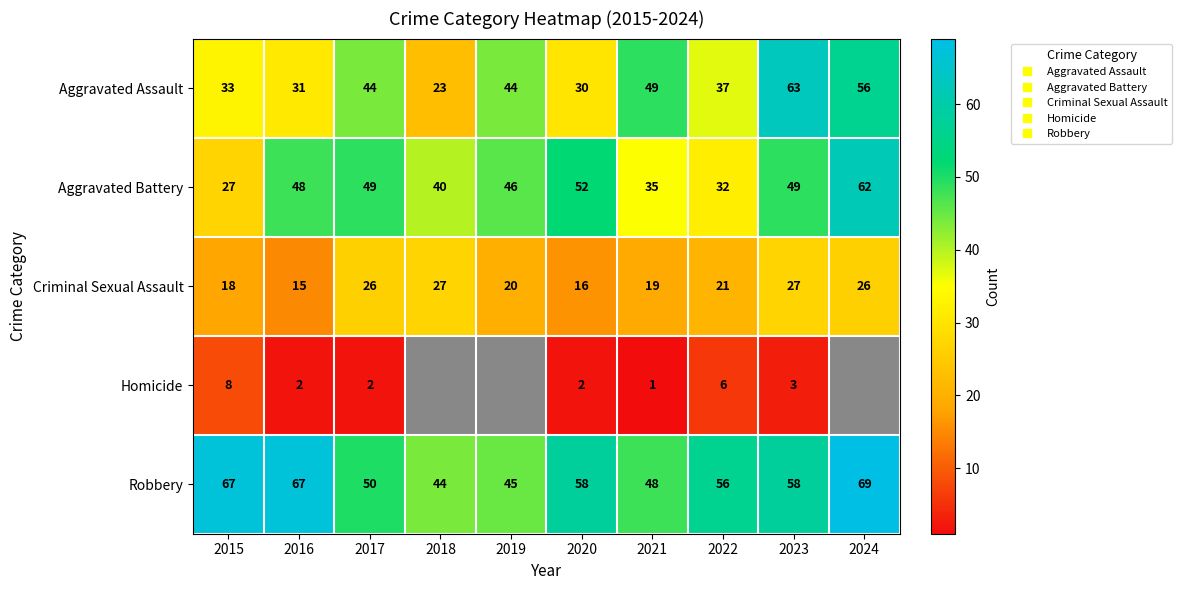

What is the sum of the Aggravated Battery values at 2024 and 2020?

114.0